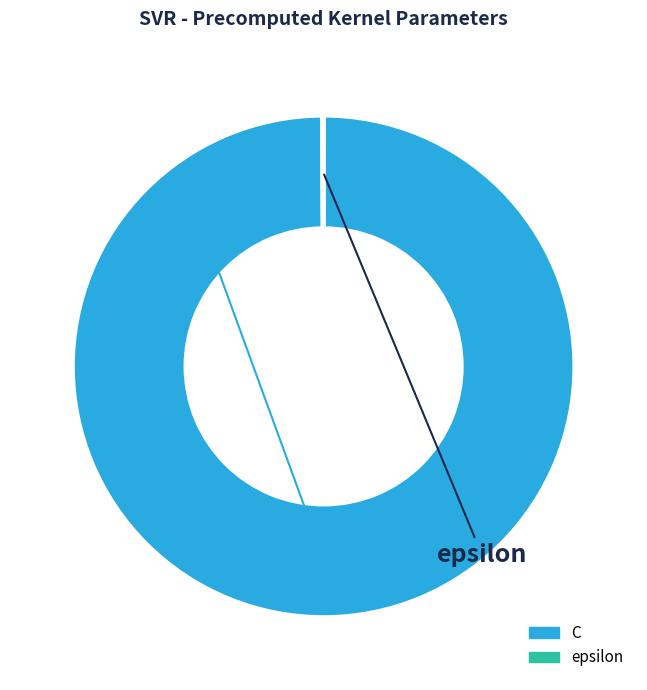

What is the largest slice in the pie chart?

C